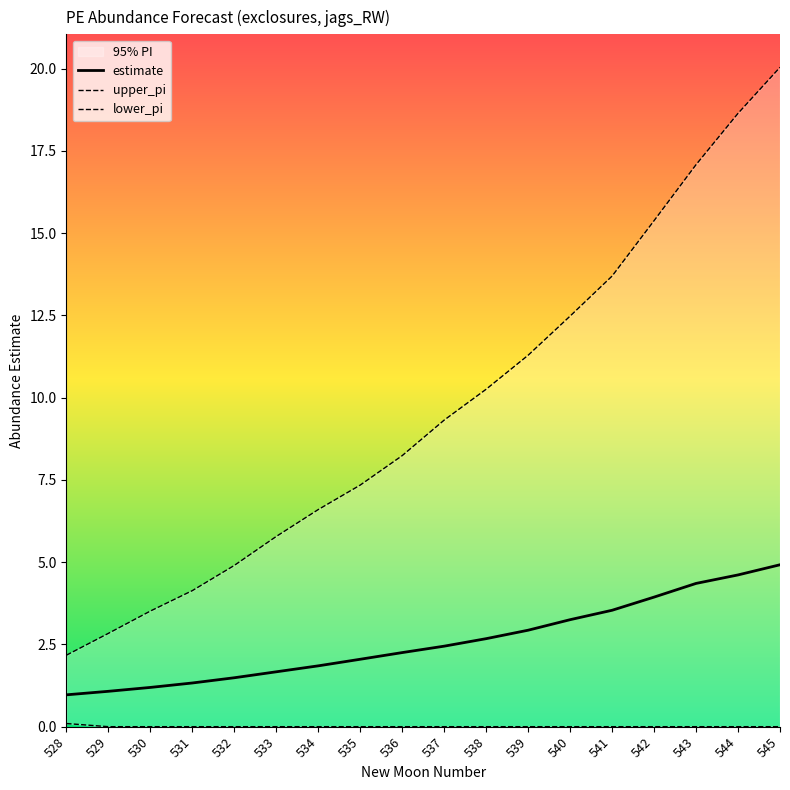

Where is lower_pi nearest to the value 0?

529